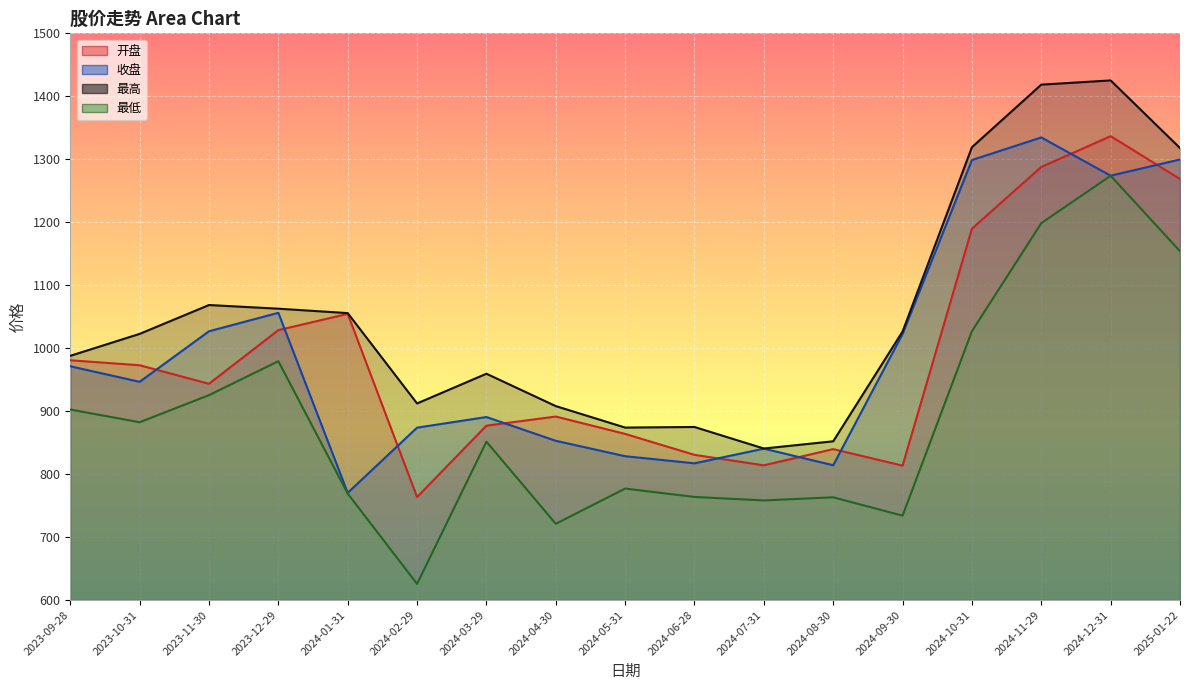

Where does the 最低 series first go above 851?

2023-09-28